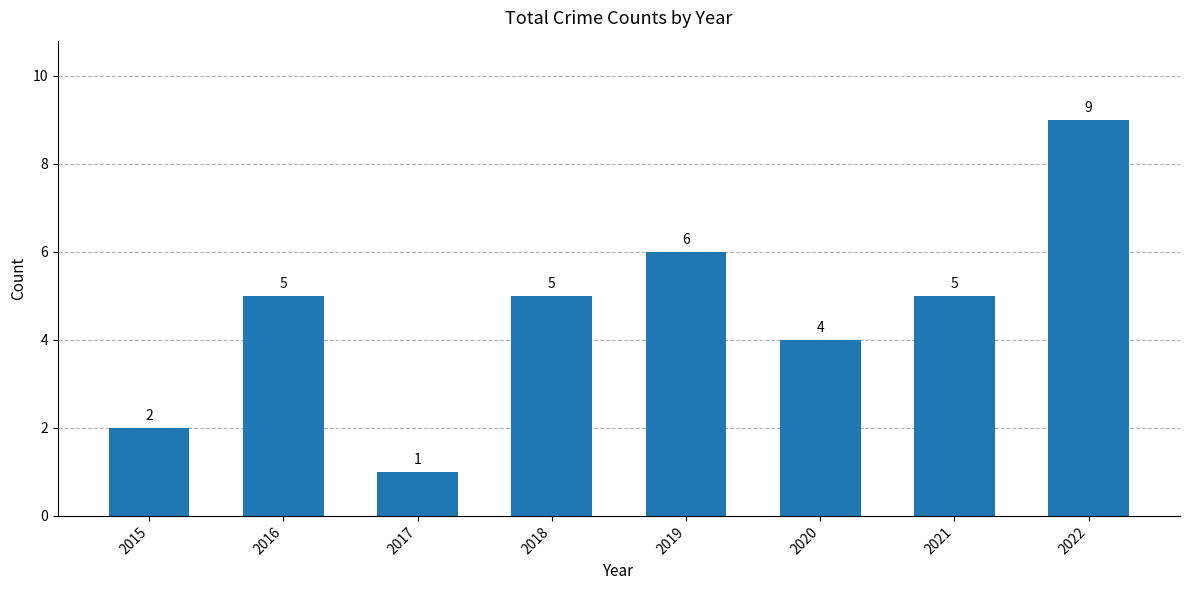

Reading right to left, extract all data points from this chart.

9	5	4	6	5	1	5	2